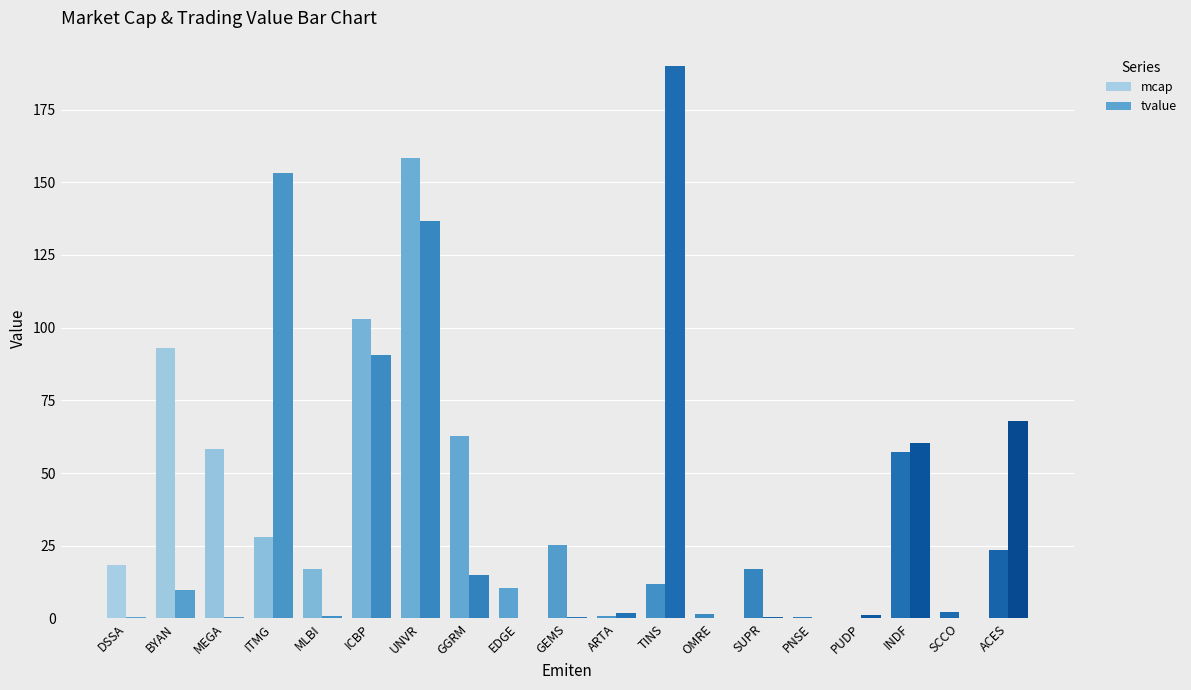

Count the number of data series in this chart.

2